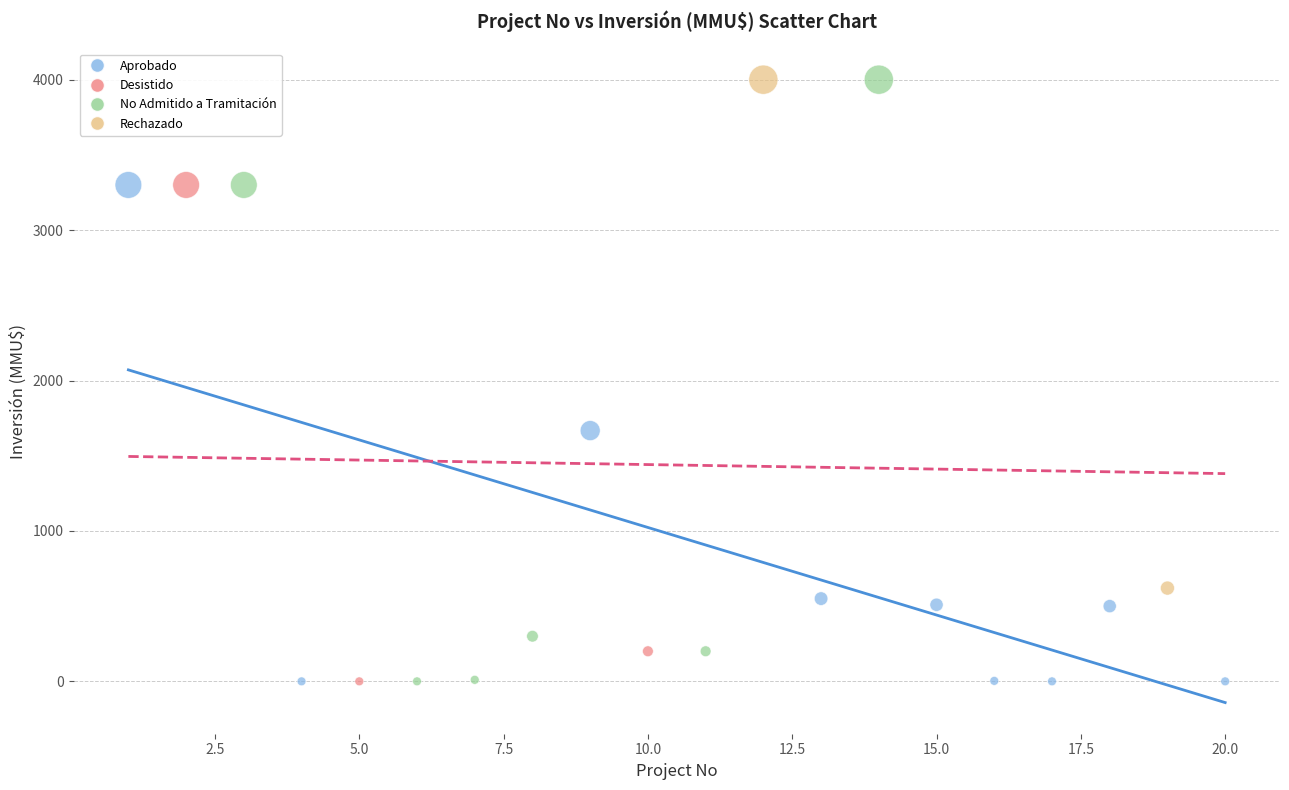

What are all the series names shown in the legend?

Aprobado, Desistido, No Admitido a Tramitación, Rechazado